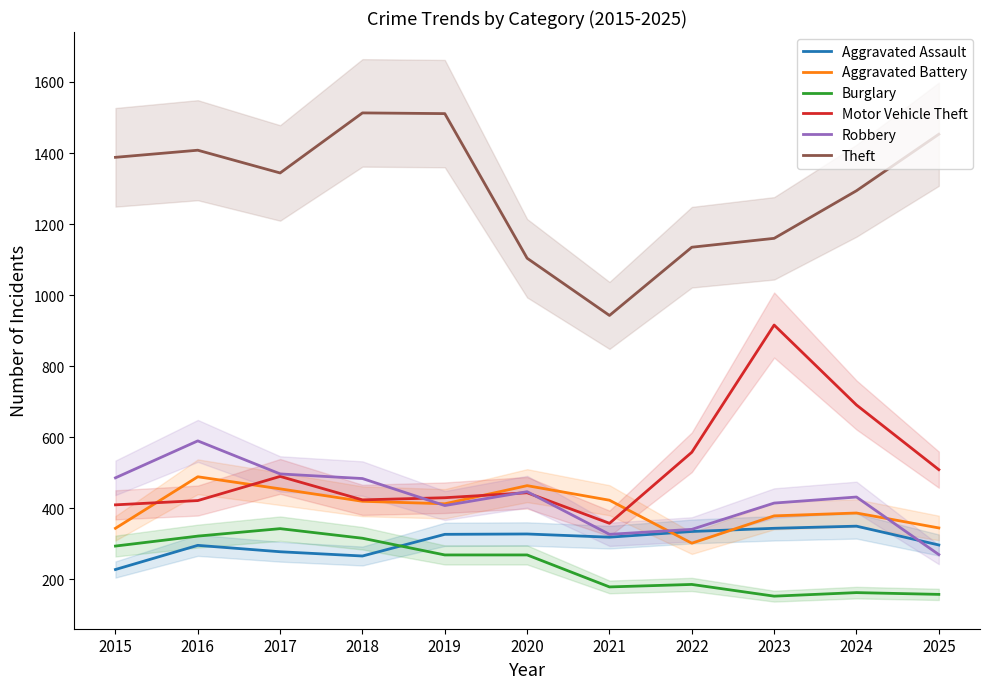

Where is the first local maximum for Robbery?

2016